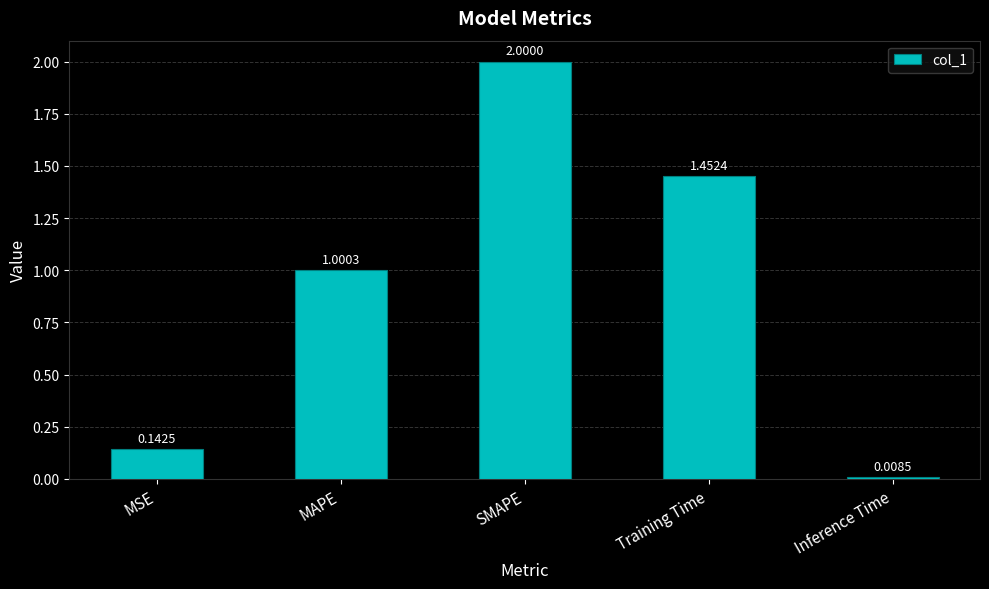

Rank the categories by value from highest to lowest.

SMAPE, Training Time, MAPE, MSE, Inference Time